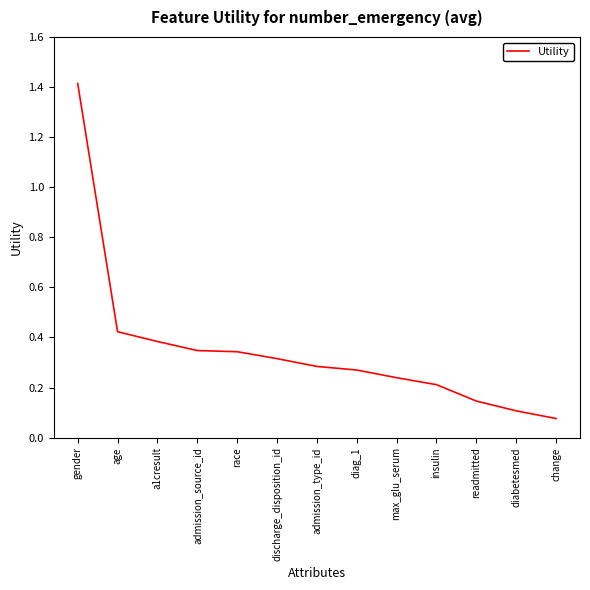

The value at change is 0.0. True or false?

False